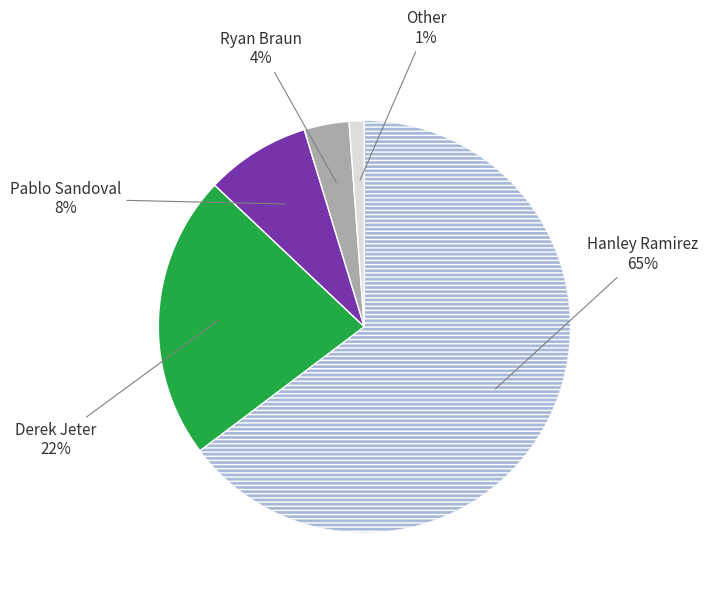

Which slice is the smallest?

Other